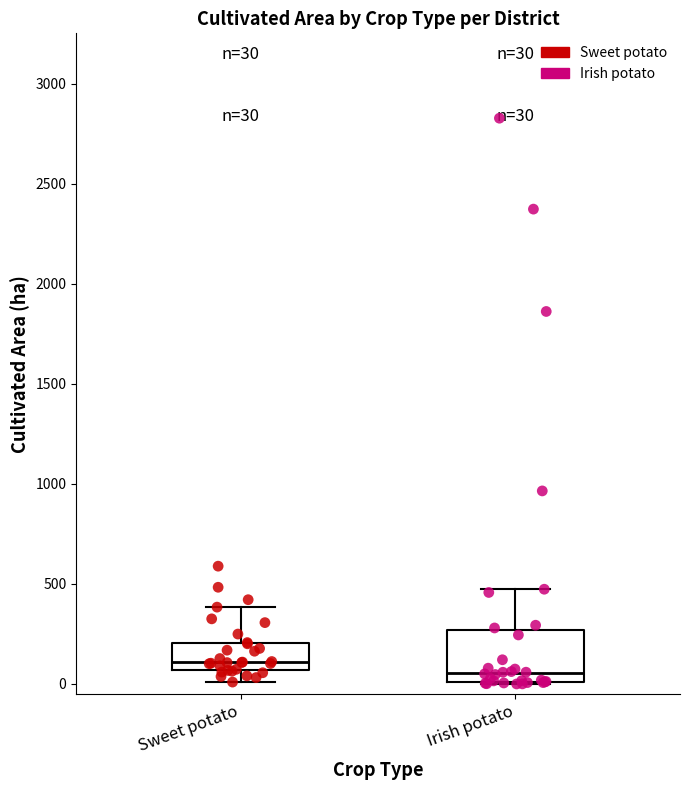

Which box has the highest median line?

Sweet potato